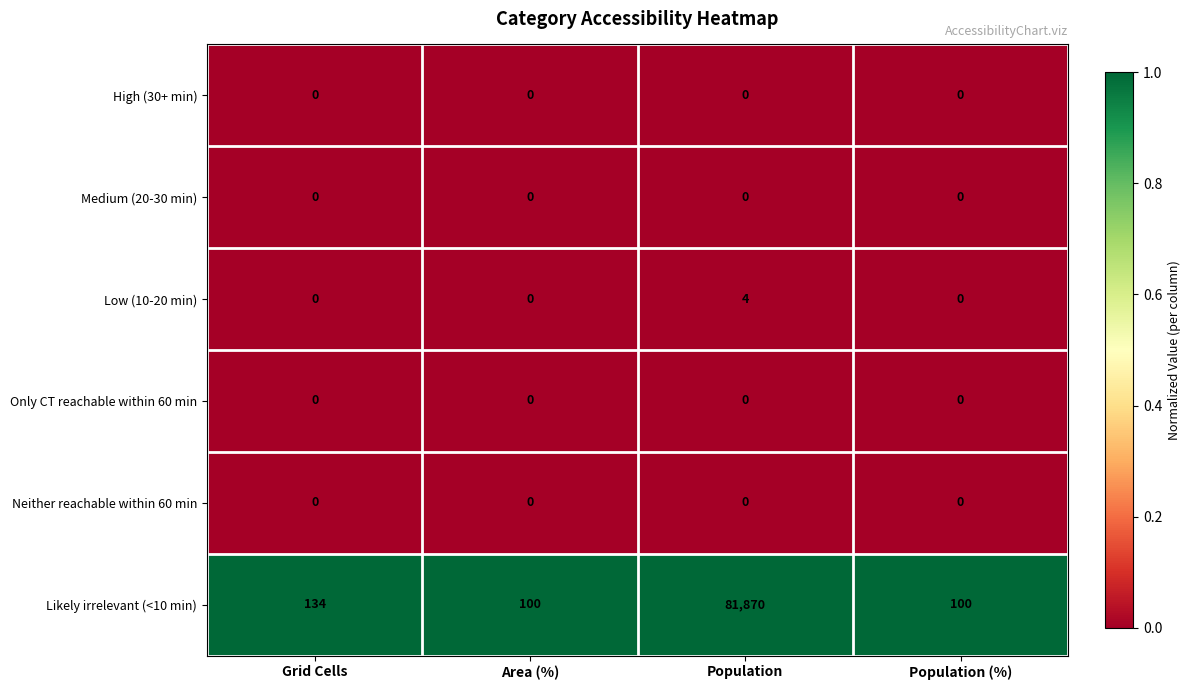

What is the total value across all series at Area (%)?

100